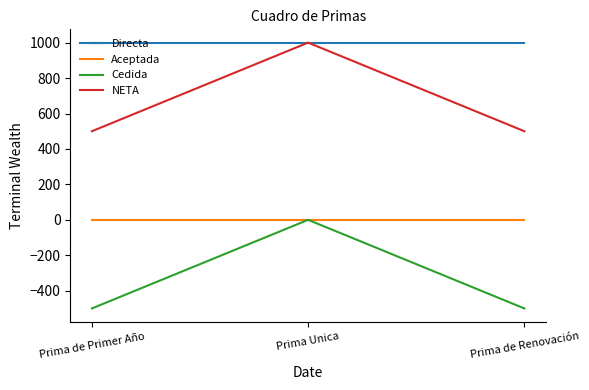

Reading left to right, extract all data points from this chart.

Directa: 1000	1000	1000
Aceptada: 0	0	0
Cedida: -500	0	-500
NETA: 500	1000	500